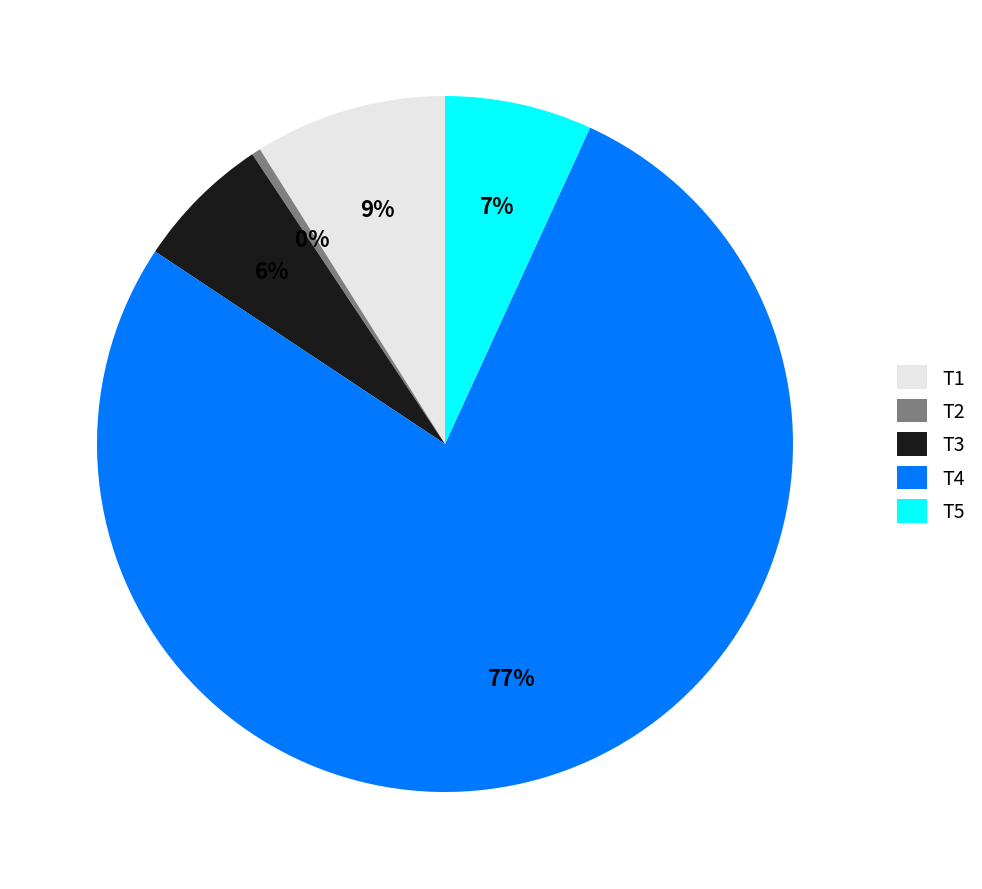

To the nearest percent, what percentage of the pie is T3?

6%